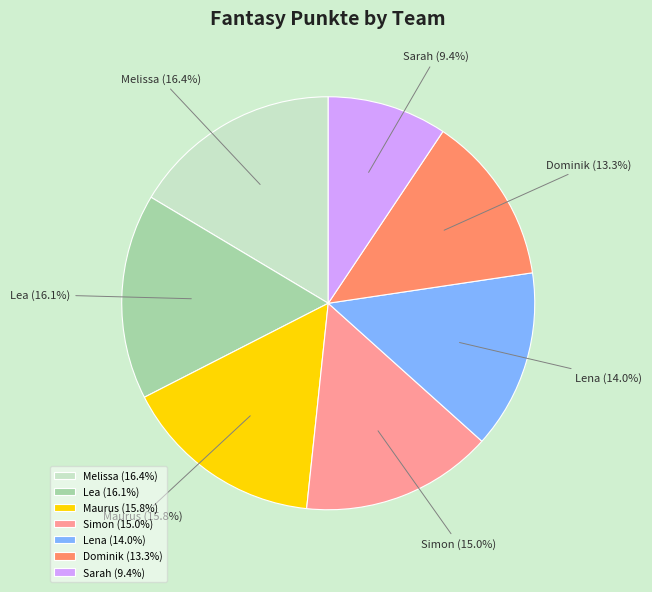

True or false: Dominik accounts for 13% of the total.

True